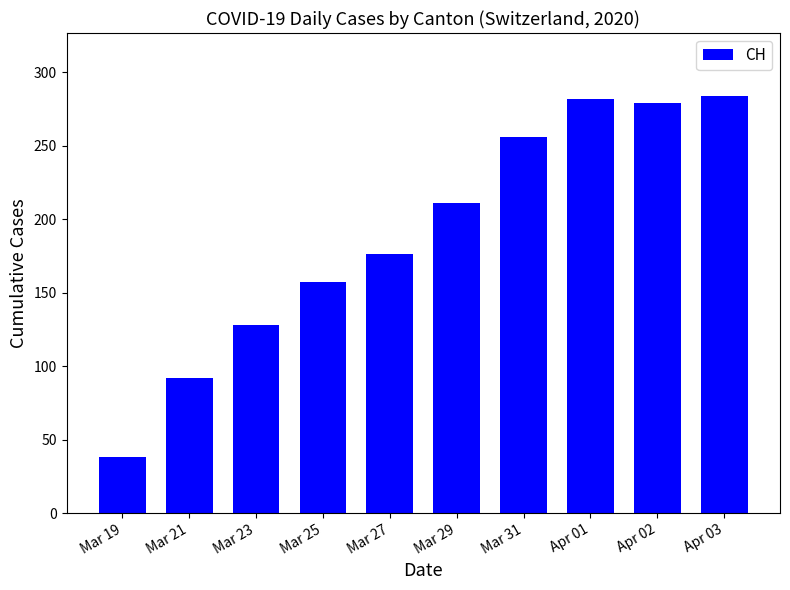

What is the label of the 7th bar from the right?

Mar 25